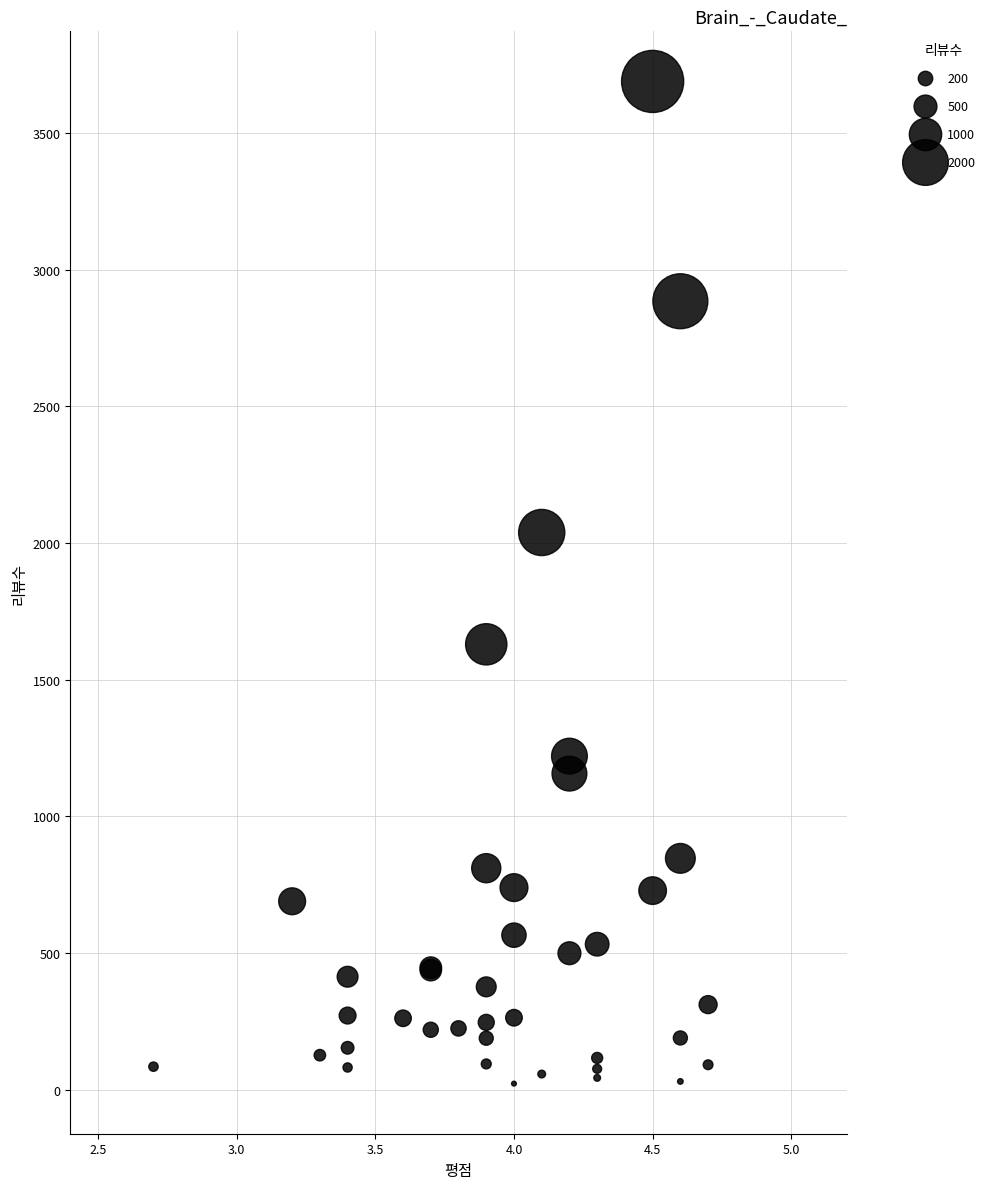

What Y value in the scatter plot is closest to 1855?

2038